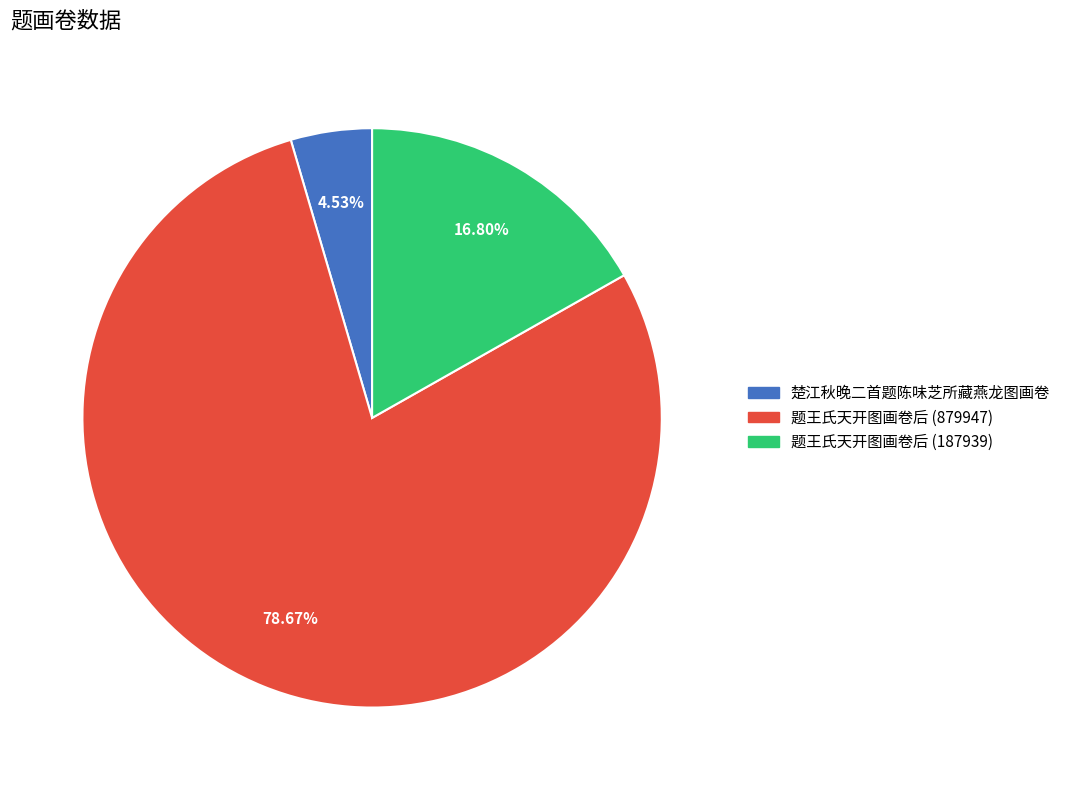

To the nearest percent, what is the average slice percentage?

33%